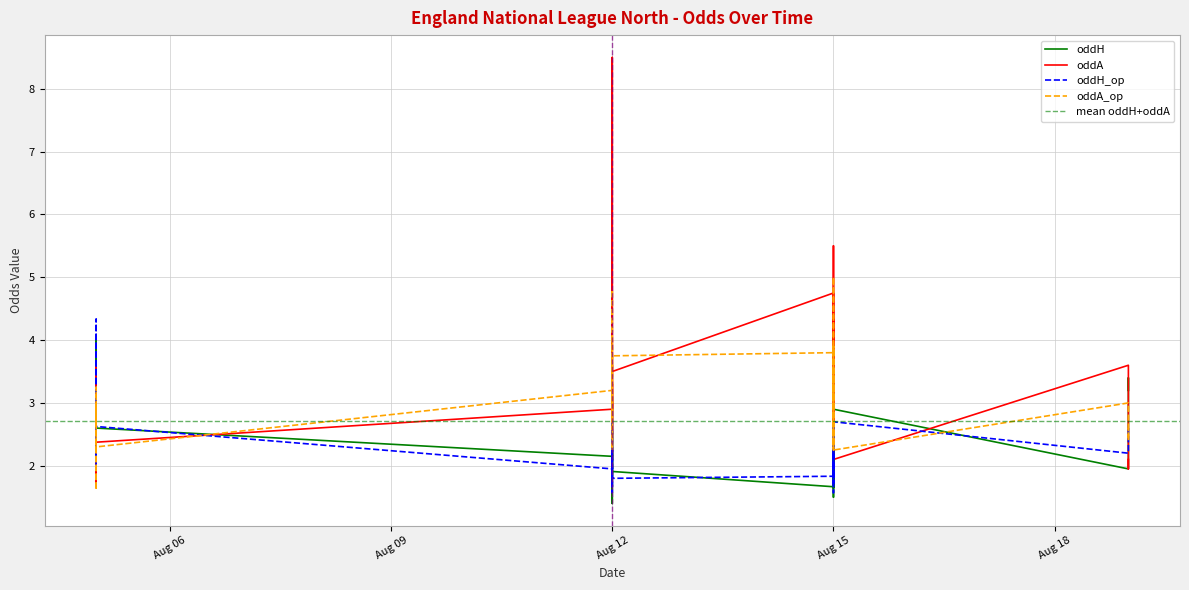

How many data points does each series have?

40